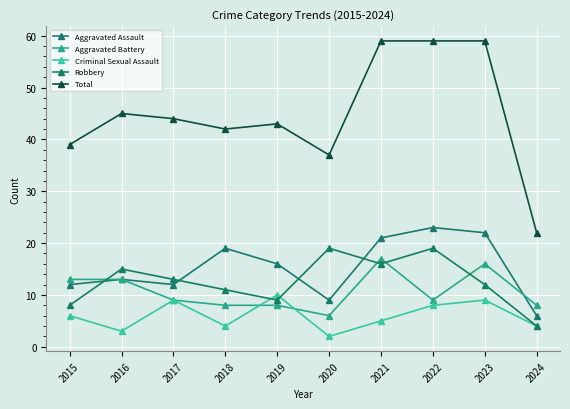

Is it true that Aggravated Assault equals 22 at 2023?

True